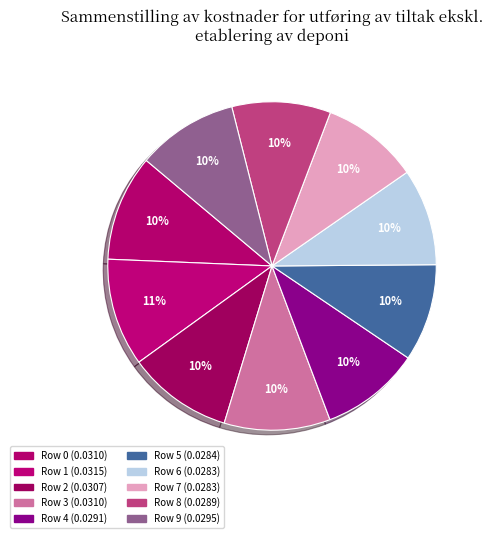

How many slices are in this pie chart?

10